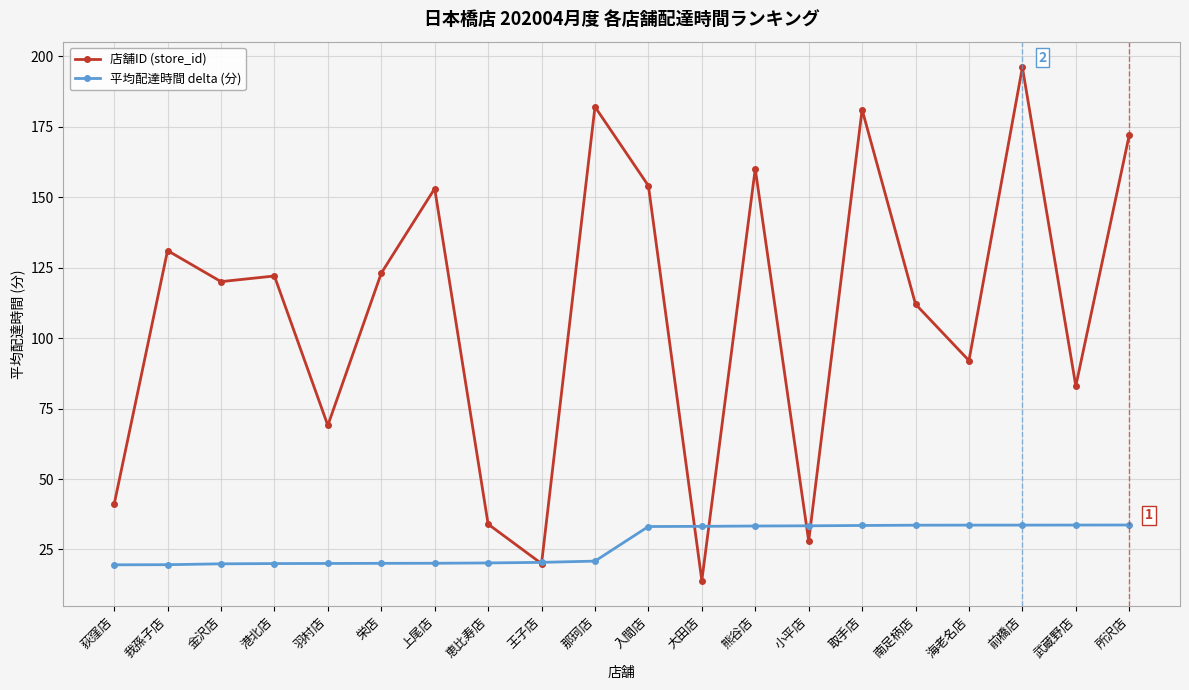

What is the difference between the maximum and minimum values in the 平均配達時間 delta (分) series?

14.1